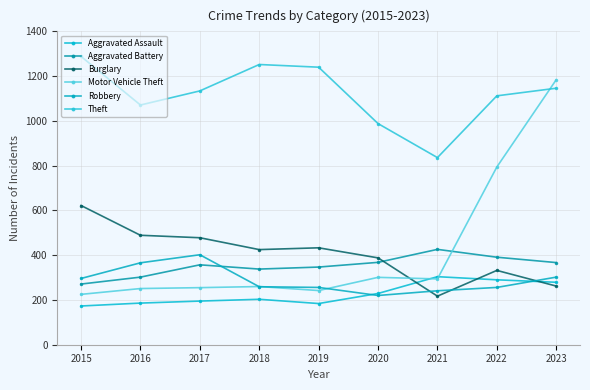

Where is the first local minimum for Theft?

2016